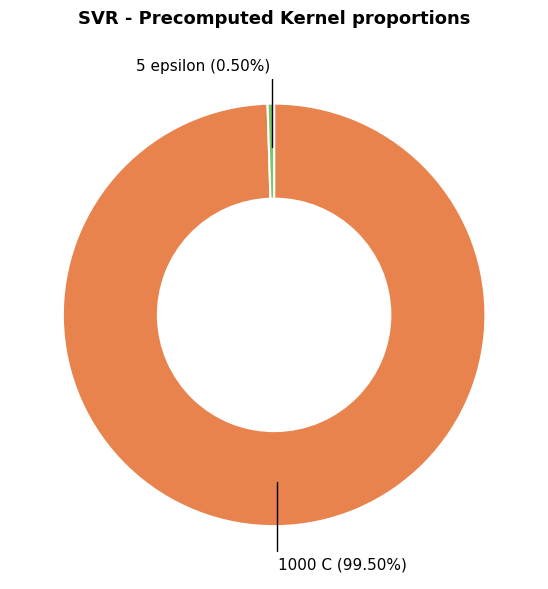

Does any single category account for the majority?

Yes